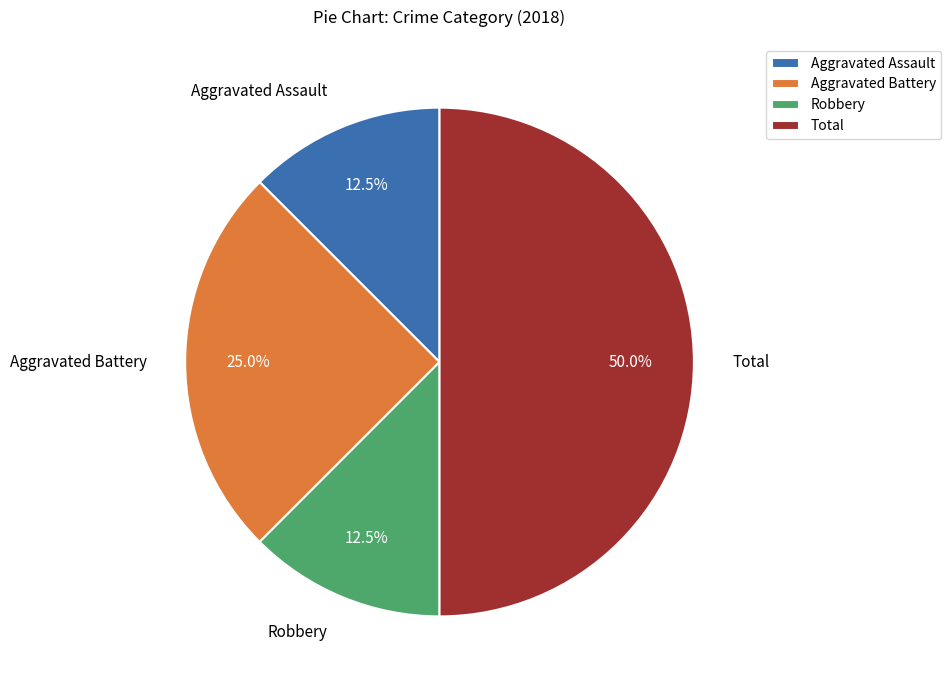

Do Robbery and Aggravated Assault together represent more than half of the pie?

No